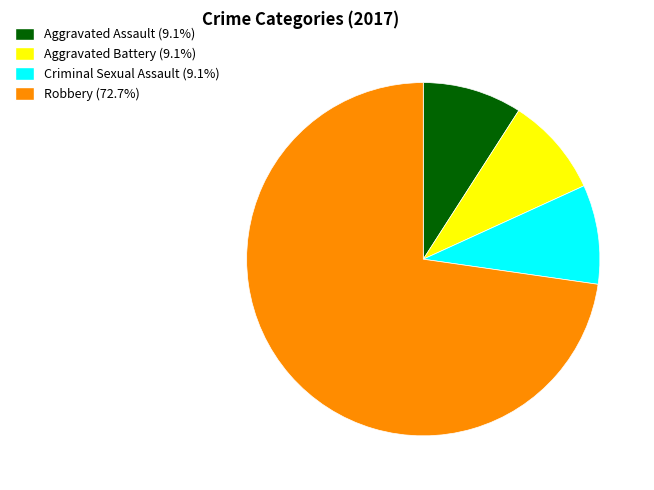

Does any single category account for the majority?

Yes